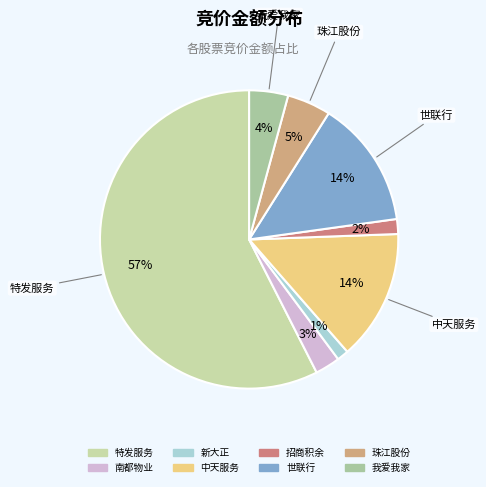

How many segments does this pie chart have?

8